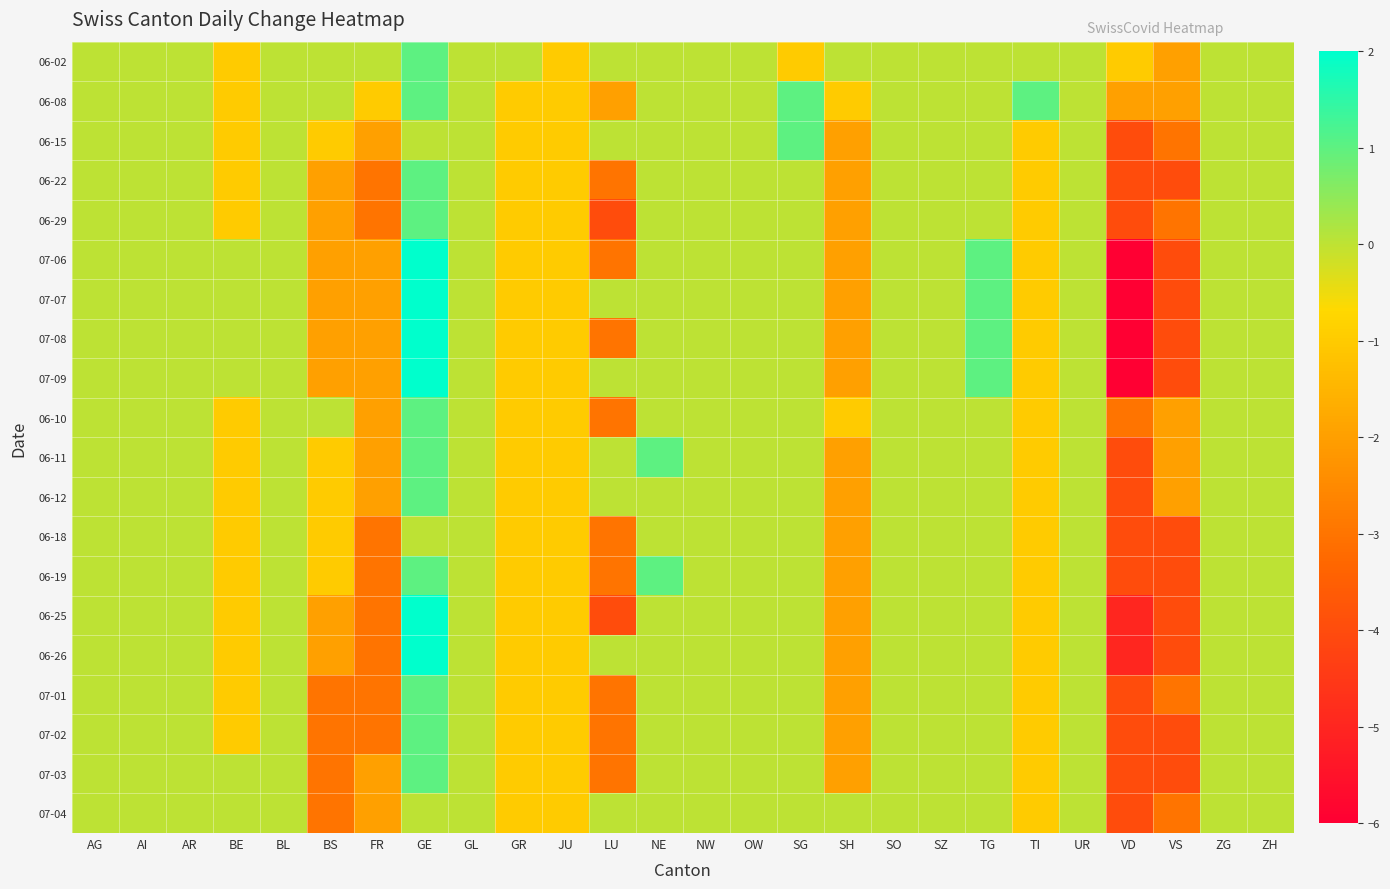

At how many categories does at least one series exceed -2?

25